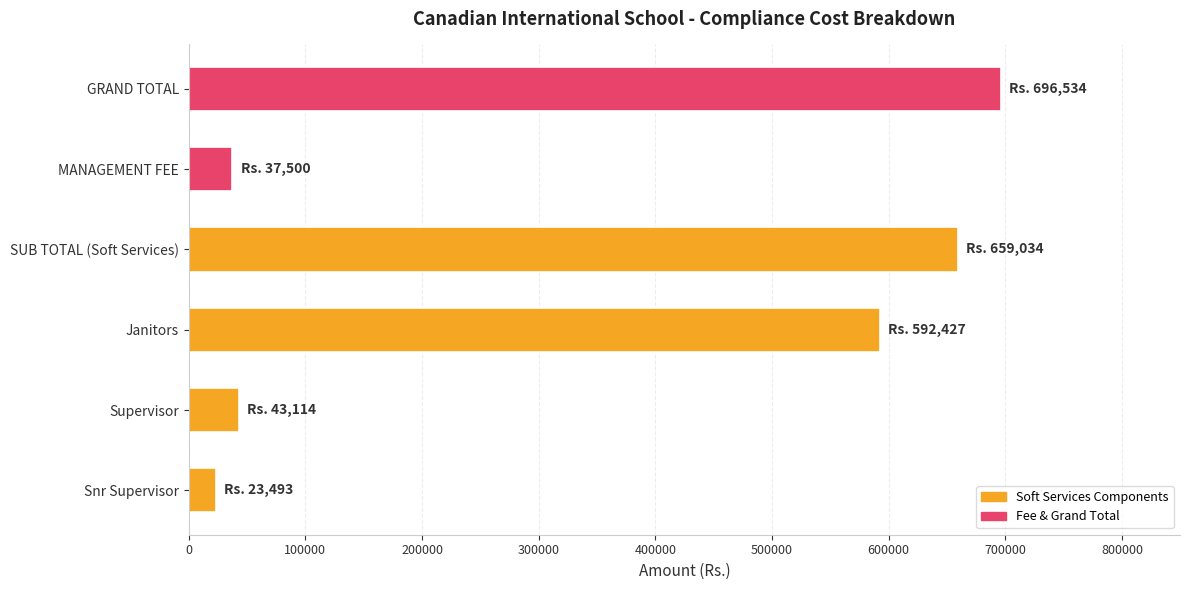

What is the difference between the second highest and second lowest values?

621533.8